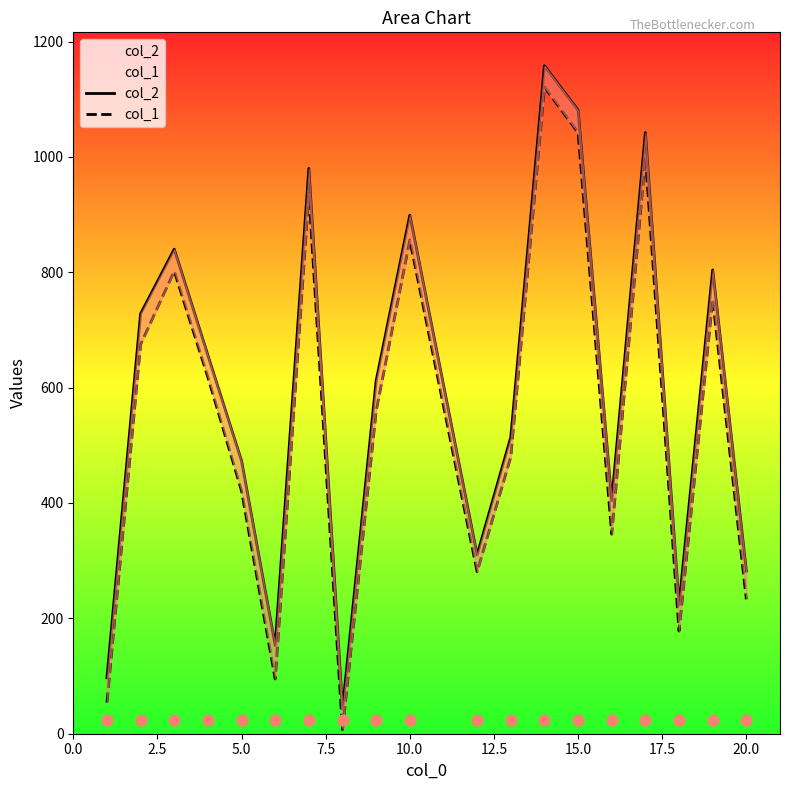

Which series reaches the minimum Y coordinate?

col_1